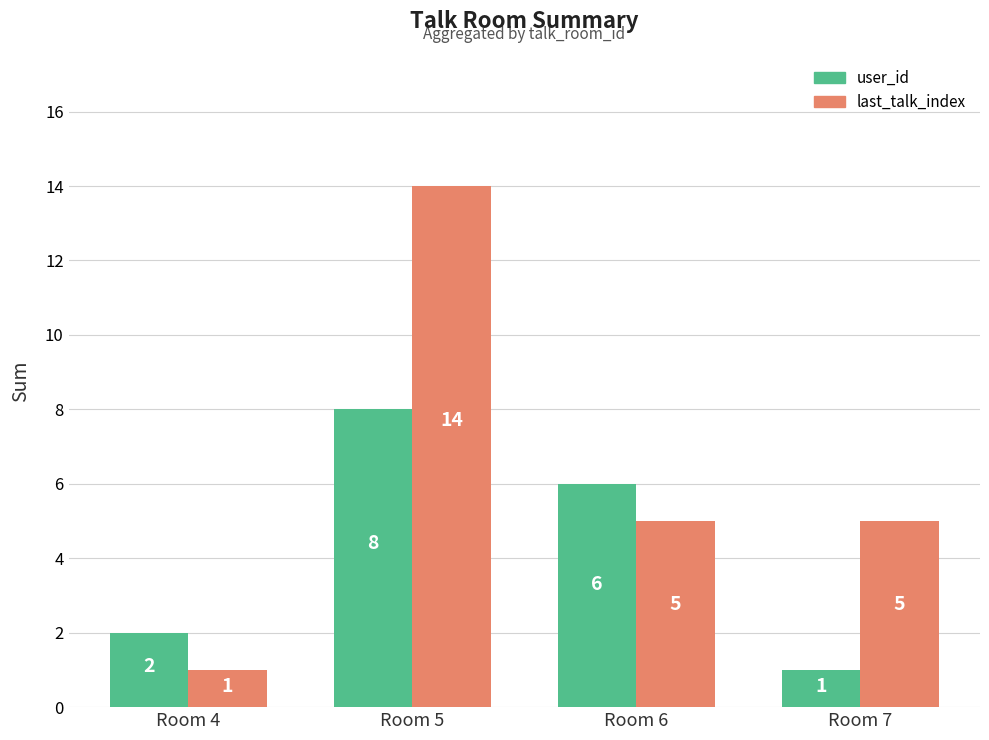

At how many categories does at least one series exceed 10?

1